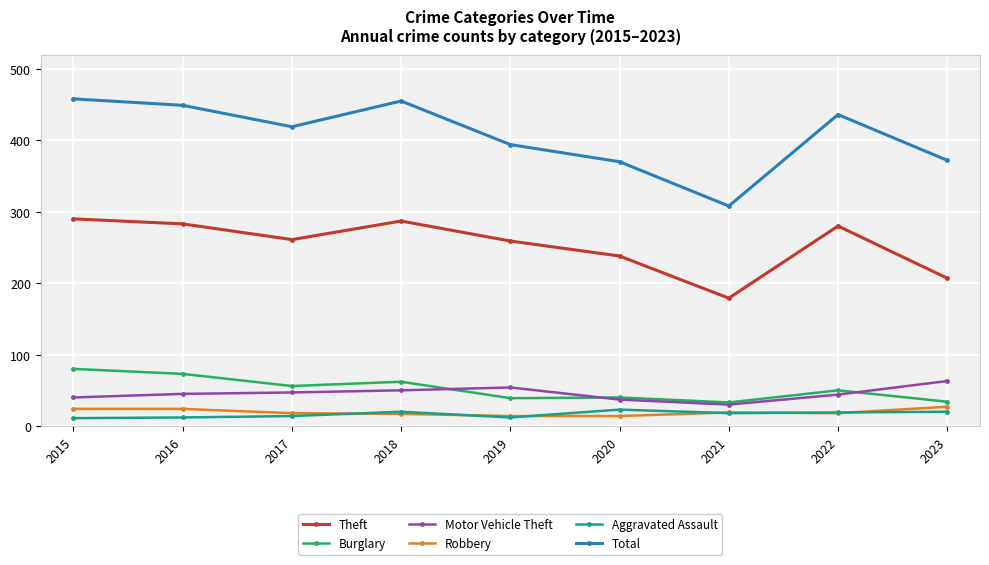

True or false: Total and Aggravated Assault intersect in this chart.

False